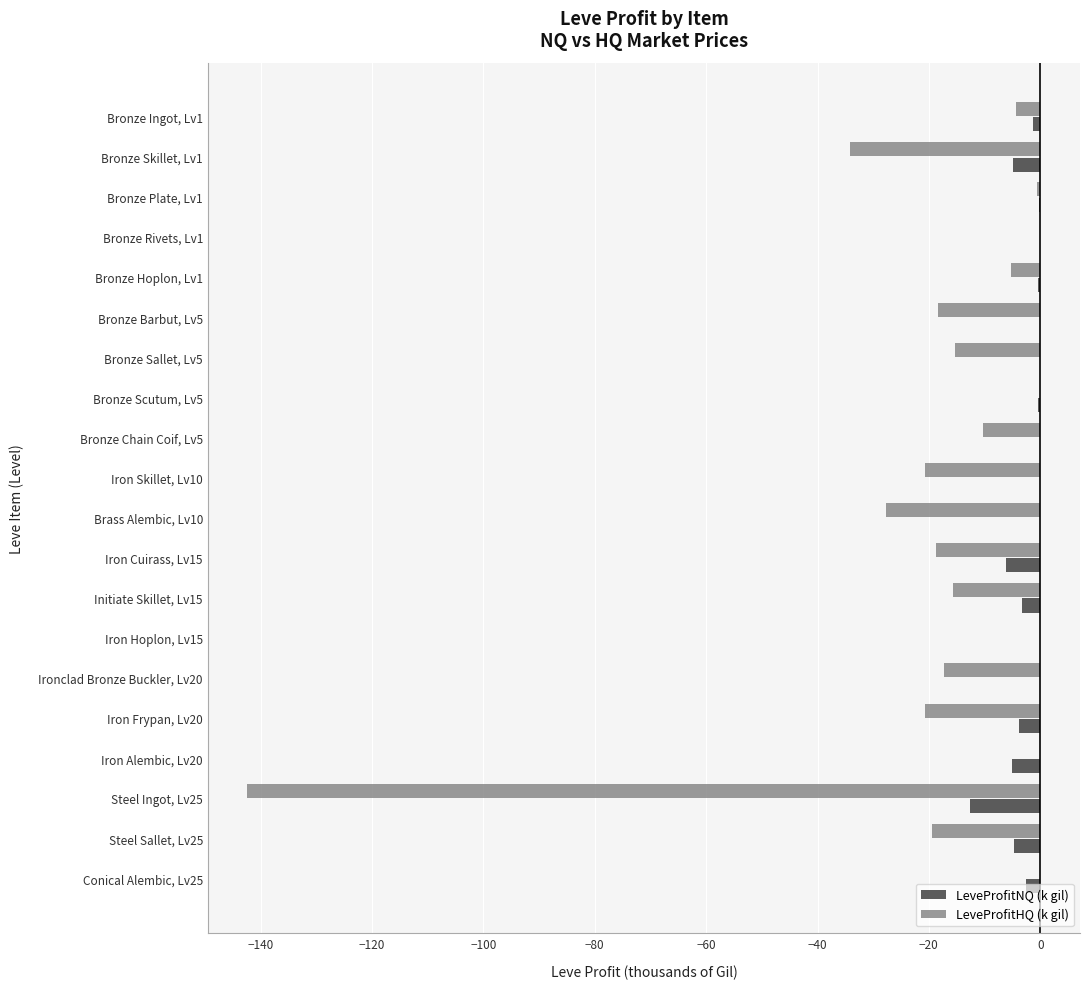

How many distinct data groups are displayed?

2